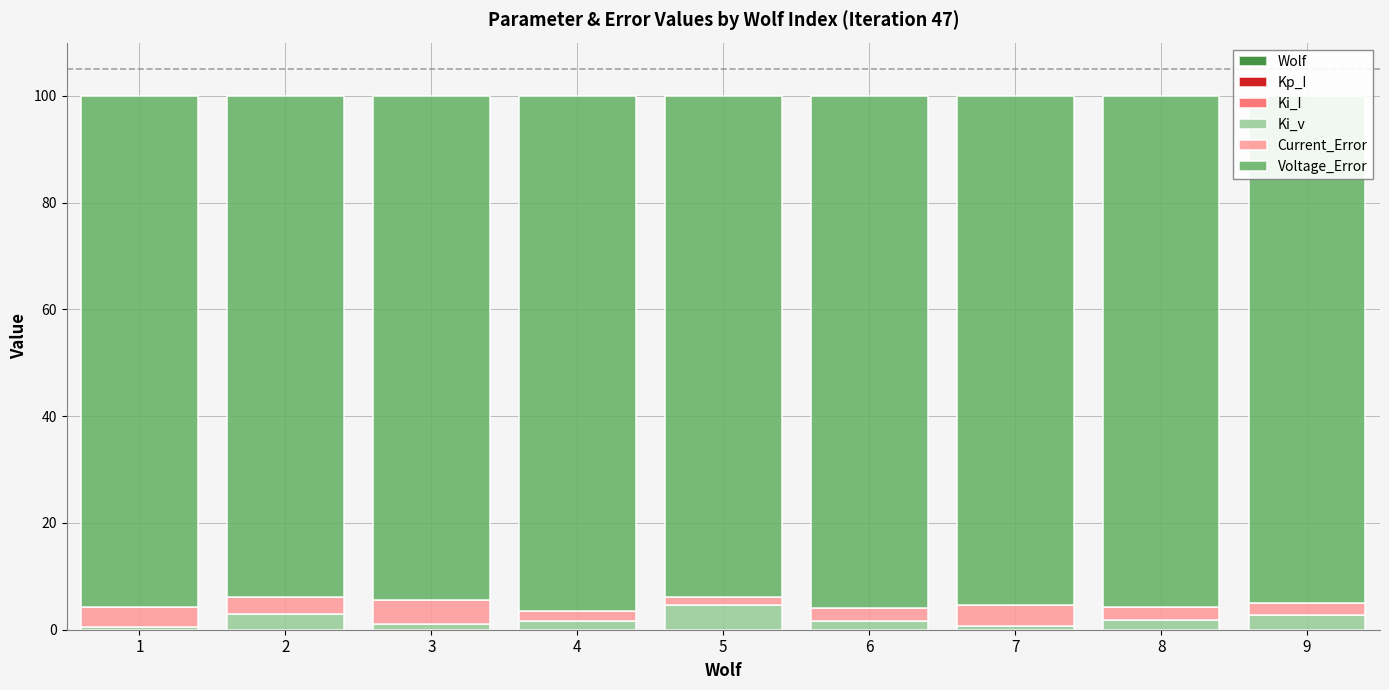

Between 6 and 1, which is larger?

6